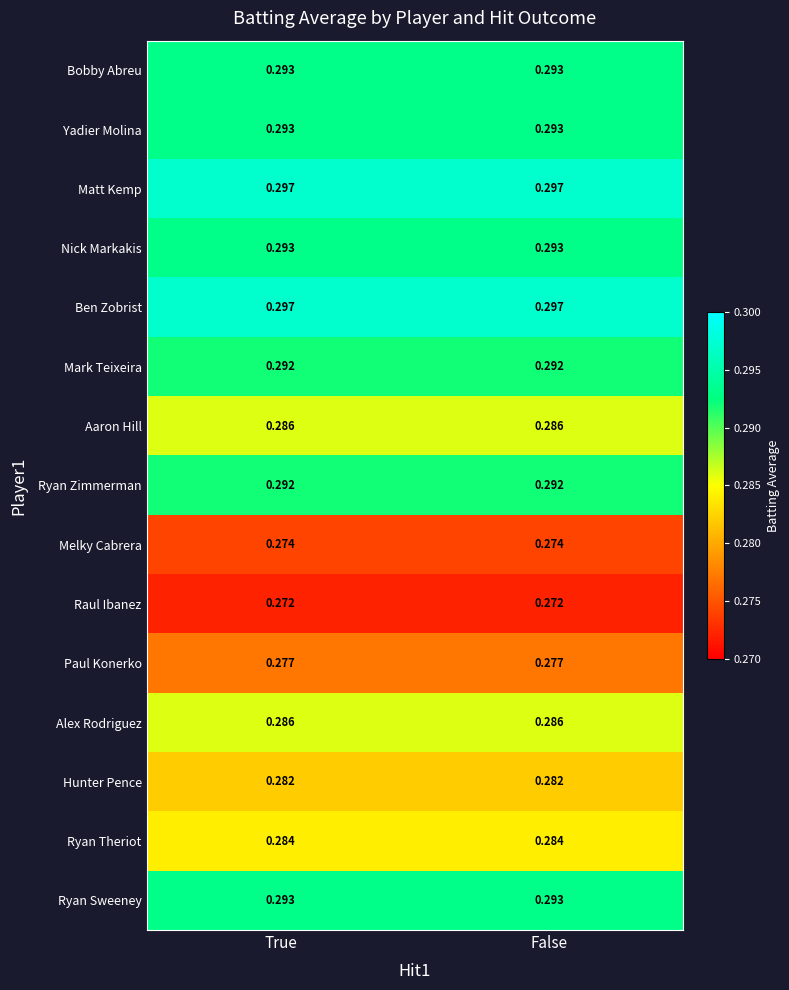

Rank the series by their maximum value, from highest to lowest.

Matt Kemp, Ben Zobrist, Bobby Abreu, Yadier Molina, Nick Markakis, Ryan Sweeney, Mark Teixeira, Ryan Zimmerman, Aaron Hill, Alex Rodriguez, Ryan Theriot, Hunter Pence, Paul Konerko, Melky Cabrera, Raul Ibanez